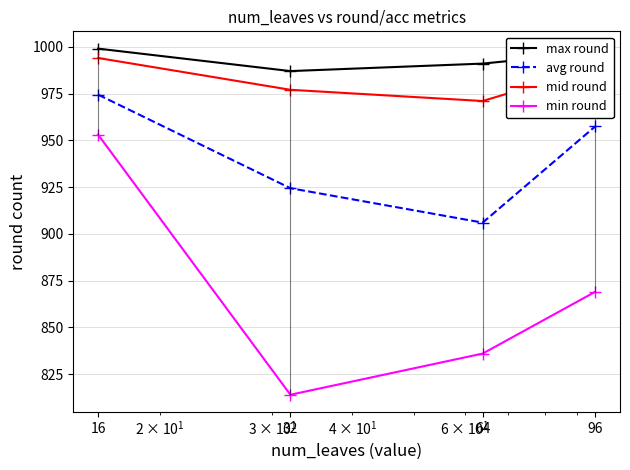

Which category has the highest value in the max round series?

16